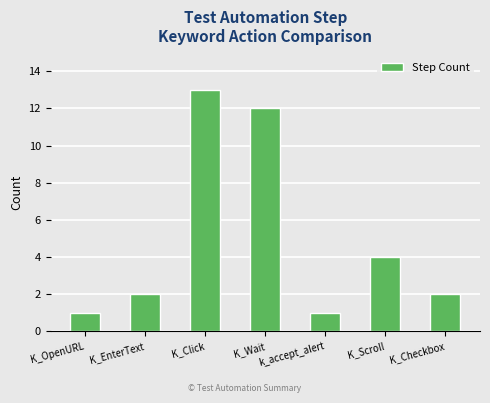

Reading right to left, transcribe all the data shown in this chart.

2	4	1	12	13	2	1